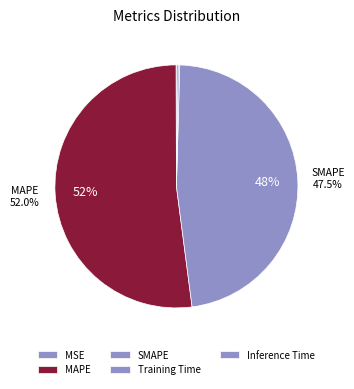

What is the majority slice?

MAPE